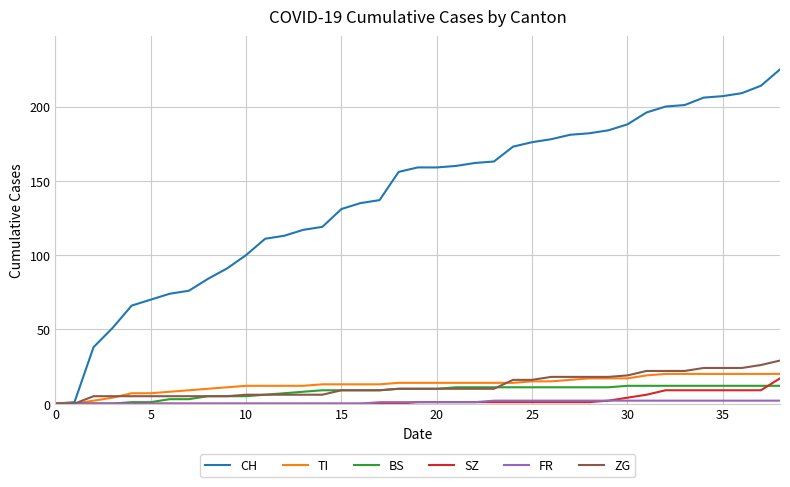

Which series has the largest total across all categories?

CH